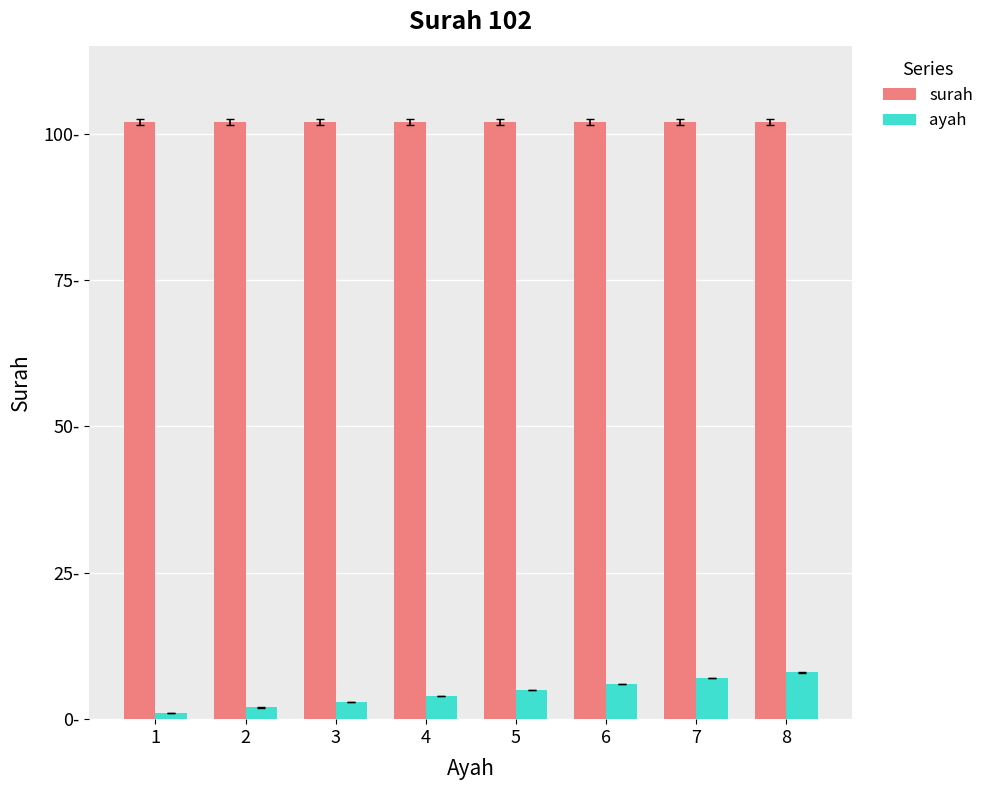

What is the approximate value of surah at 5?

102